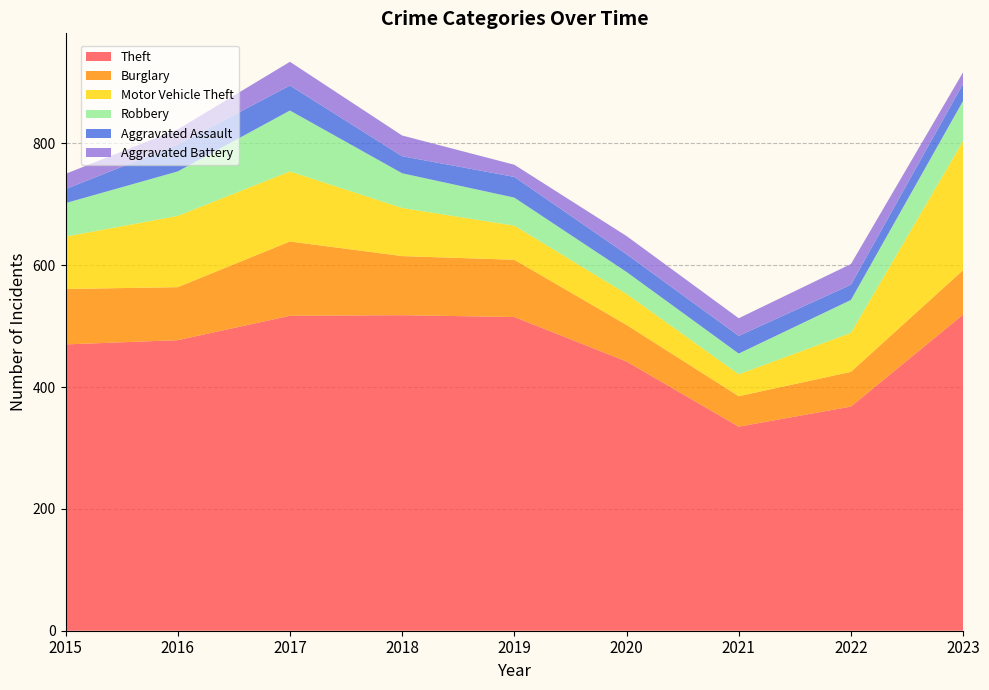

Reading right to left, transcribe all the data shown in this chart.

Theft: 2023=519	2022=368	2021=335	2020=442	2019=515	2018=518	2017=517	2016=477	2015=470
Burglary: 2023=73	2022=57	2021=50	2020=60	2019=94	2018=97	2017=122	2016=87	2015=91
Motor Vehicle Theft: 2023=212	2022=64	2021=36	2020=51	2019=56	2018=79	2017=115	2016=117	2015=86
Robbery: 2023=66	2022=54	2021=34	2020=36	2019=46	2018=57	2017=100	2016=73	2015=55
Aggravated Assault: 2023=28	2022=25	2021=29	2020=29	2019=34	2018=28	2017=41	2016=44	2015=23
Aggravated Battery: 2023=19	2022=34	2021=29	2020=30	2019=20	2018=34	2017=39	2016=25	2015=25